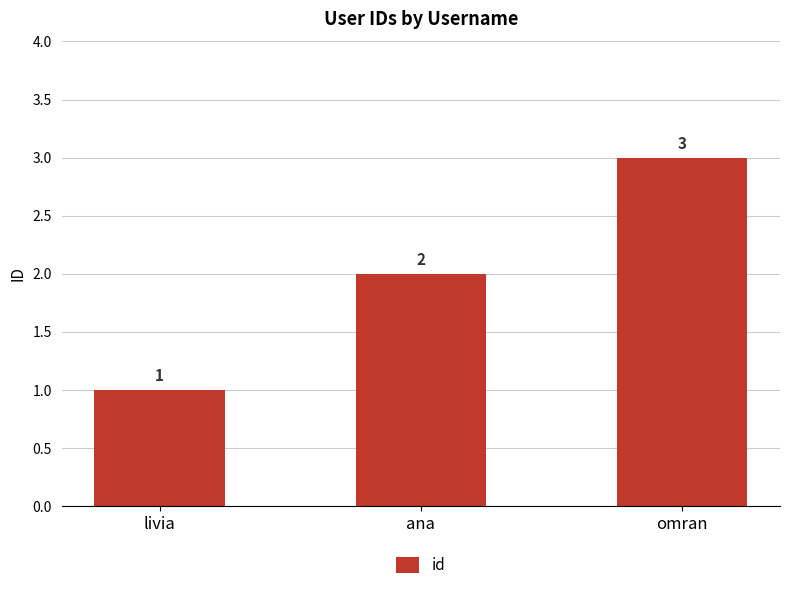

What is the change in value from ana to omran?

+1